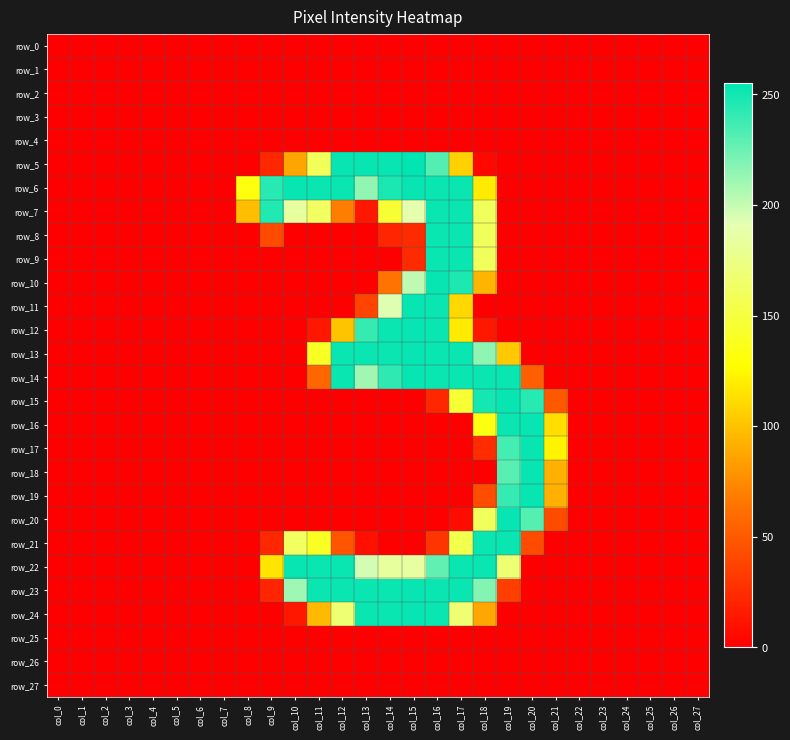

What is the difference between the maximum and second lowest values in the row_19 series?

253